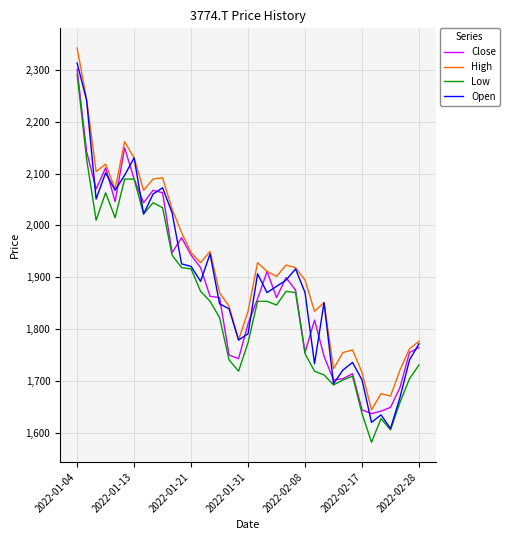

What is the maximum value shown in the chart?

2342.7